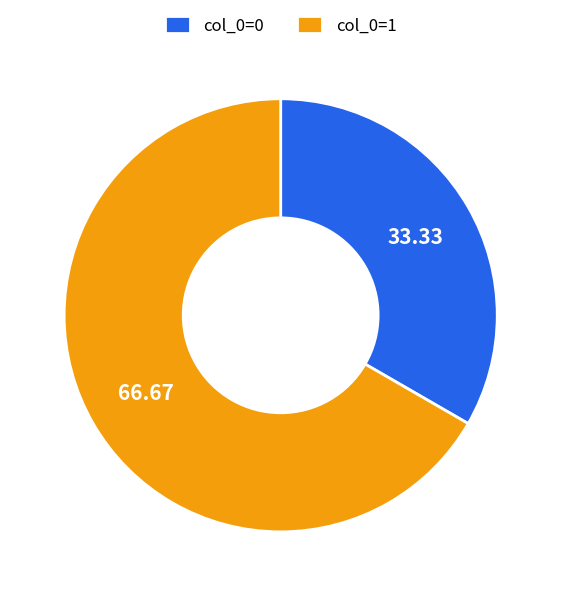

Is there any slice that represents more than half of the pie?

Yes